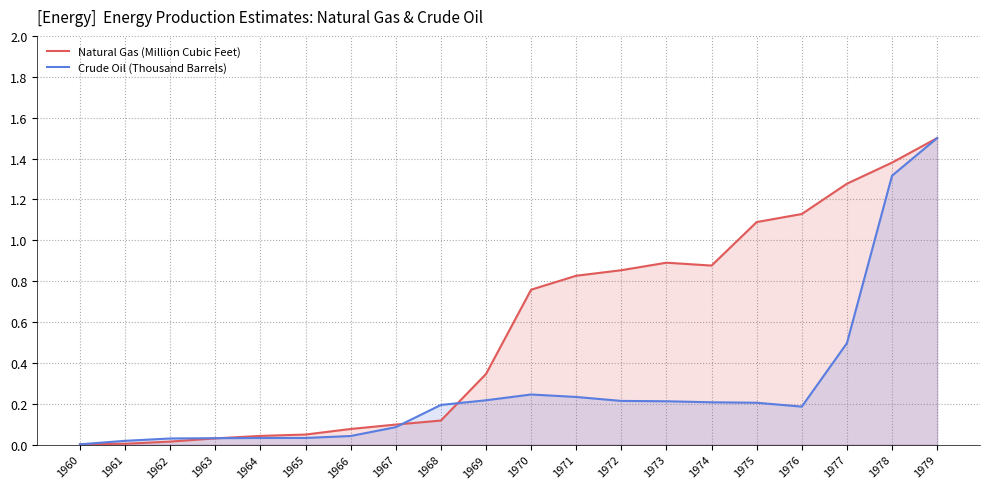

What are all the series names shown in the legend?

Natural Gas (Million Cubic Feet), Crude Oil (Thousand Barrels)